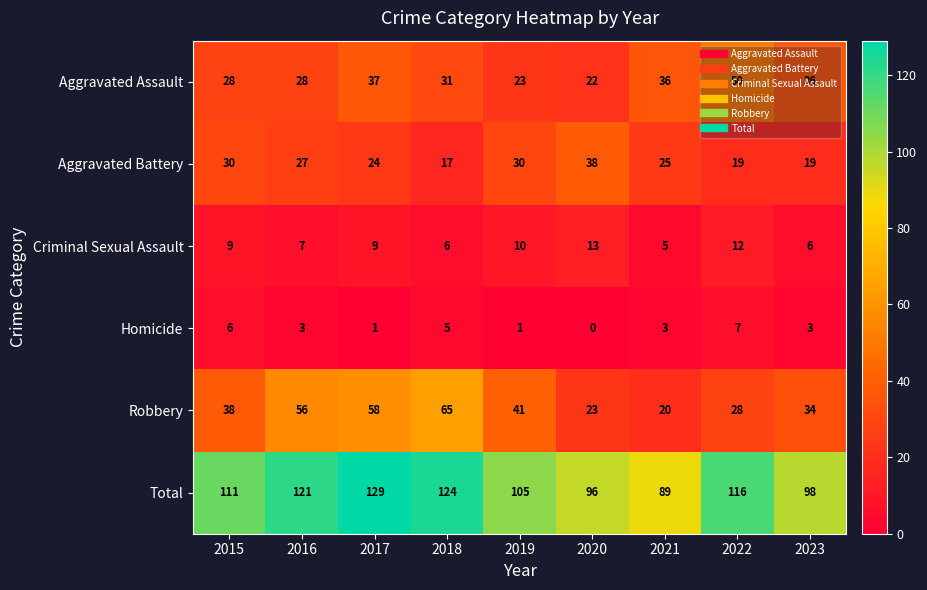

Which series has the largest total across all categories?

Total